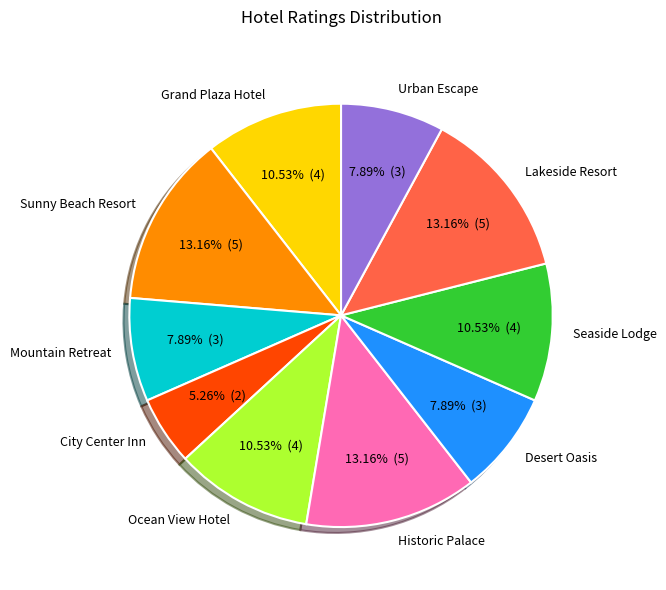

To the nearest percent, what is the average slice percentage?

10%